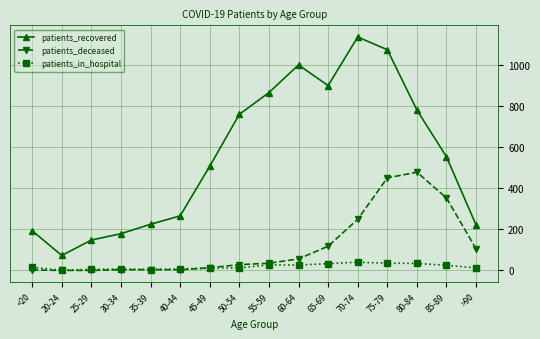

Which series has the widest spread of values?

patients_recovered